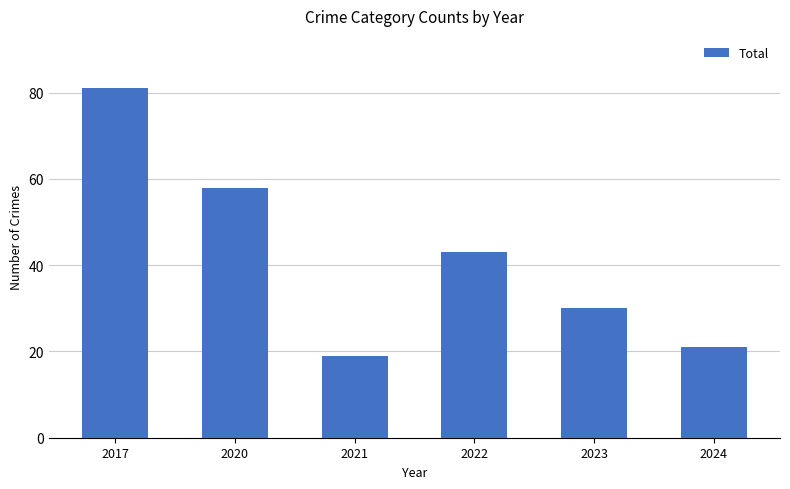

What is the difference between the maximum and minimum values?

62